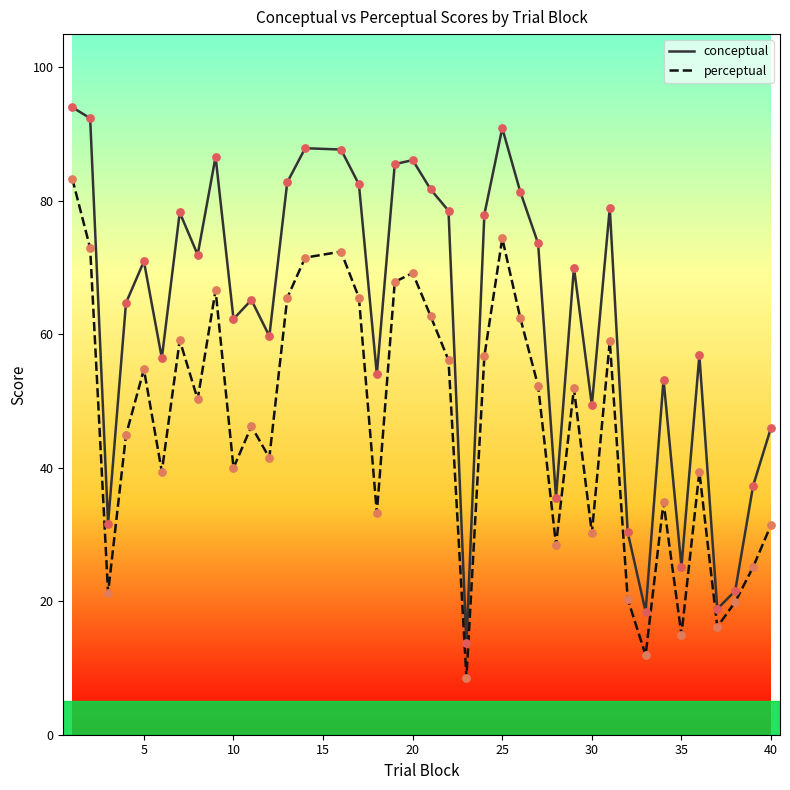

Which series has the widest spread of values?

conceptual